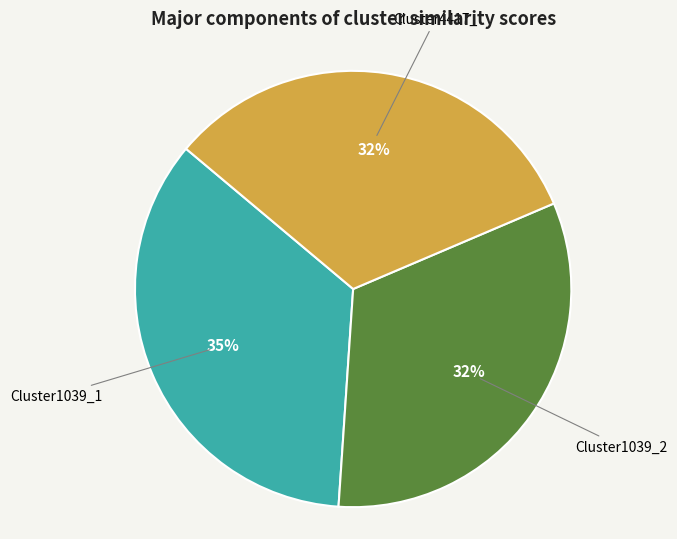

Does any single category account for the majority?

No